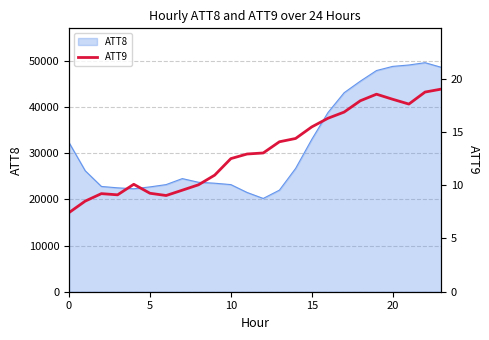

What is the difference between the maximum and minimum values?

11.6